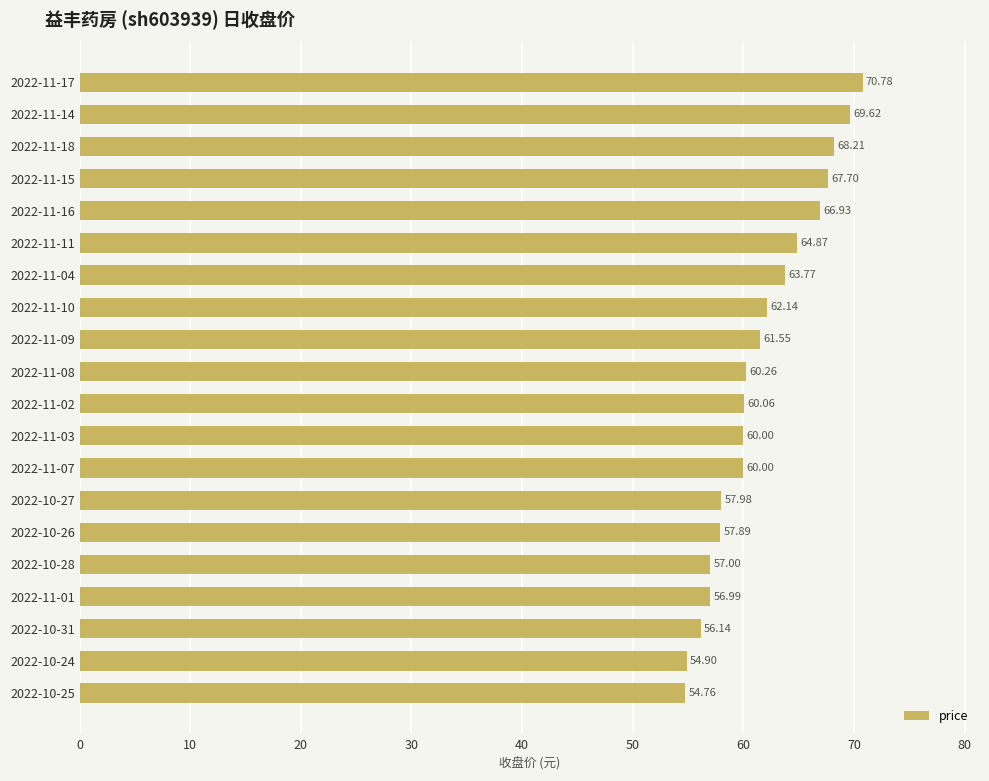

How many distinct data groups are displayed?

1